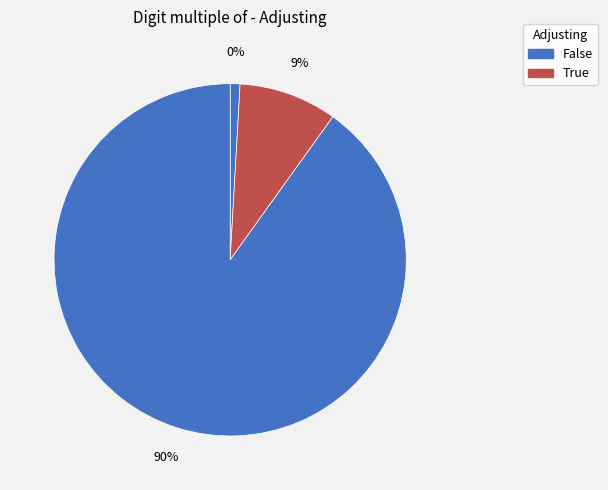

To the nearest percent, what is the difference between the 10 (True) and 100 (False) slice percentages?

81%